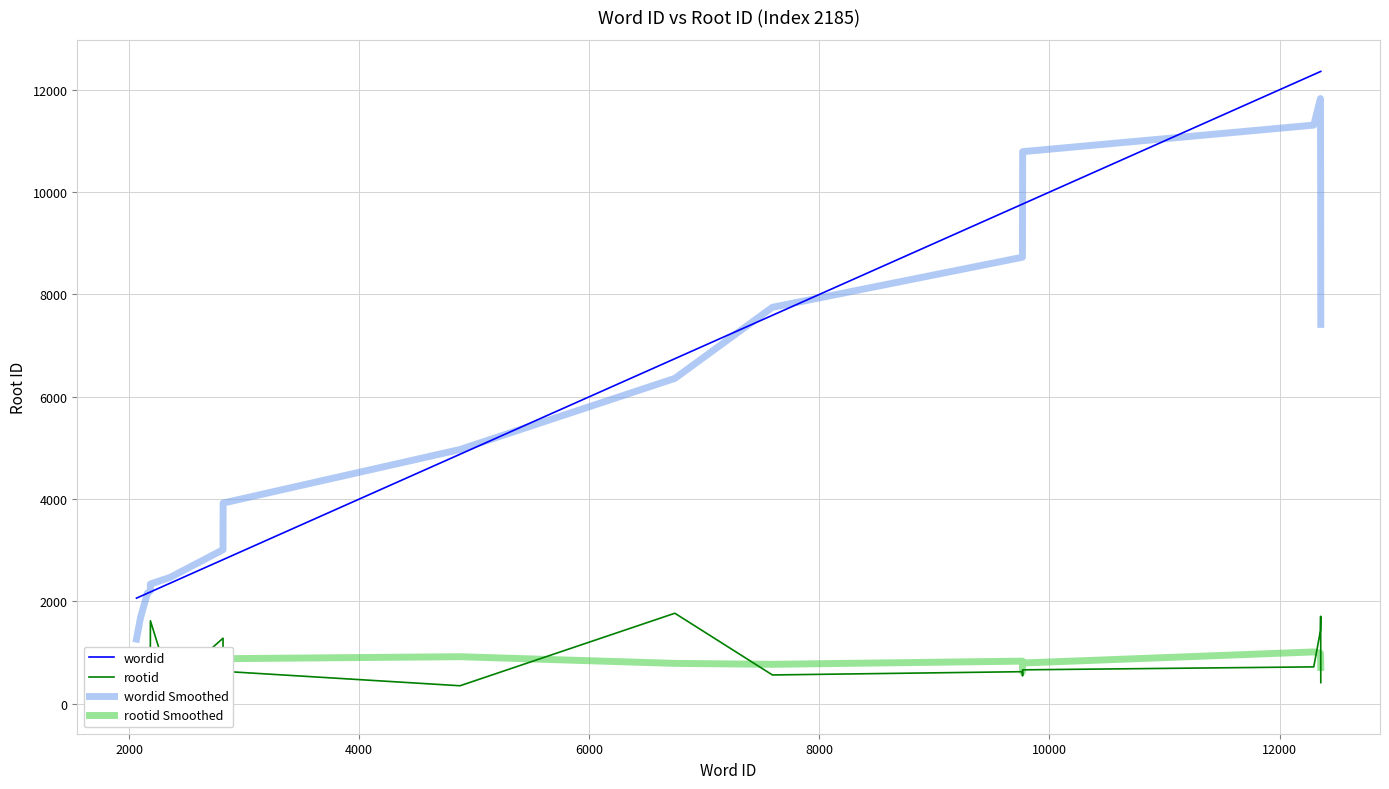

Reading right to left, what are all the values shown in this chart?

wordid: 12358.0	12357.0	12355.0	12297.0	9767.0	9766.0	9765.0	7592.0	6744.0	4877.0	2818.0	2817.0	2360.0	2186.0	2185.0	2158.0	2157.0	2101.0	2065.0
rootid: 414.0	1710.0	1429.0	722.0	664.0	545.0	628.0	564.0	1770.0	353.0	635.0	1282.0	369.0	1622.0	514.0	936.0	367.0	32.0	279.0
wordid Smoothed: 7414.0	9873.4	11826.8	11308.4	10790.0	9837.4	8726.8	7748.8	6359.2	4969.6	3923.2	3011.6	2473.2	2341.2	2209.2	2157.4	2133.2	1696.2	1264.6
rootid Smoothed: 710.6	855.0	987.8	1014.0	797.6	624.6	834.2	772.0	790.0	920.8	881.8	852.2	884.4	944.6	761.6	694.2	425.6	322.8	135.6